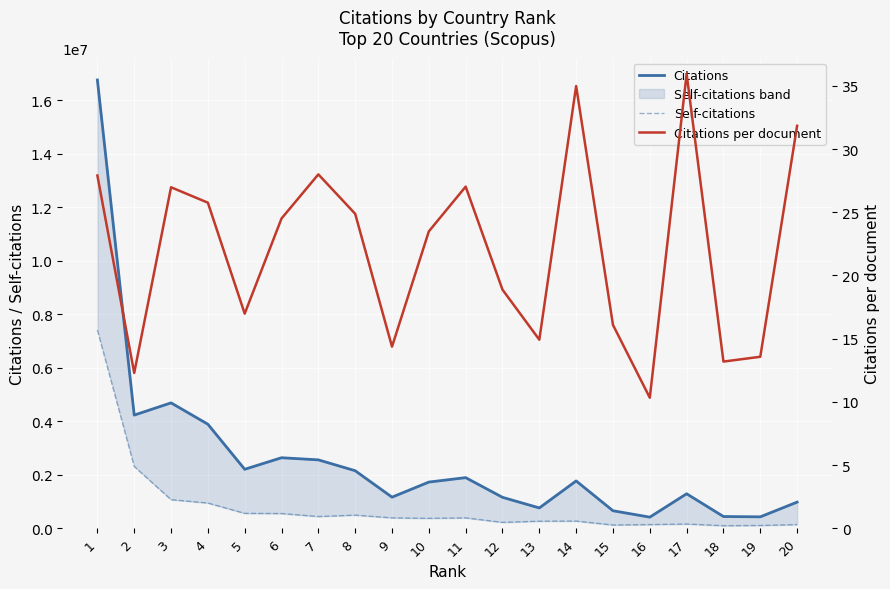

How many series are shown in this chart?

3